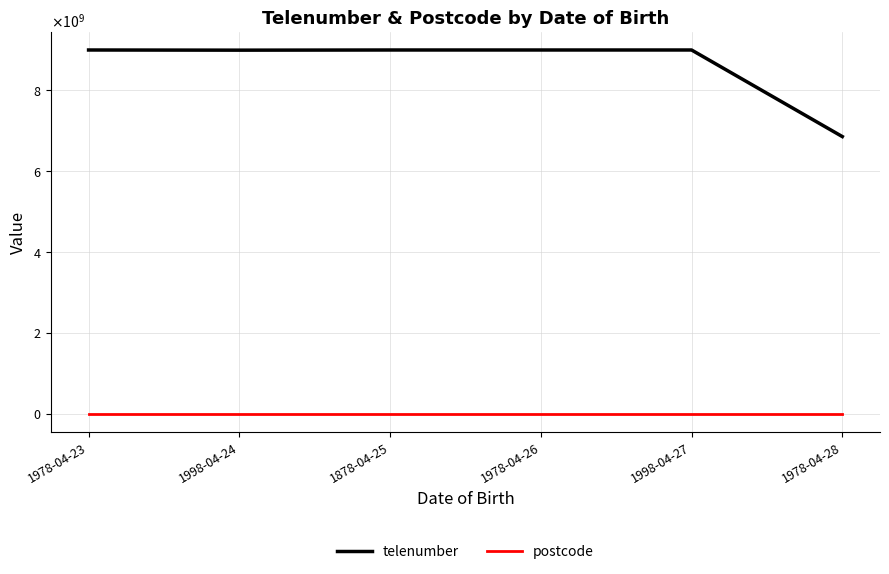

At how many categories does at least one series exceed 1927709335?

6